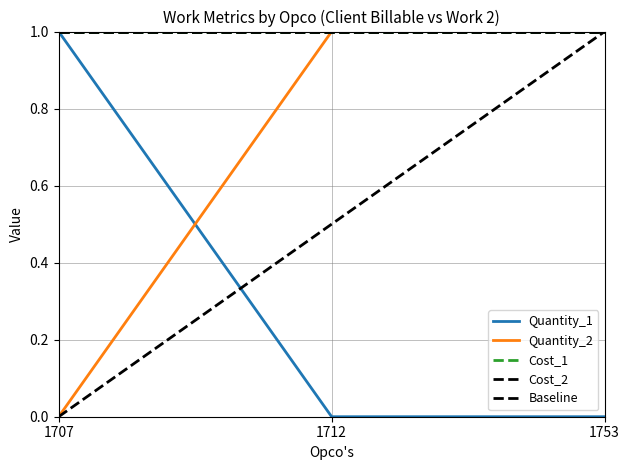

Reading left to right, extract all data points from this chart.

Quantity_1: 1	0	0
Quantity_2: 0	1	1